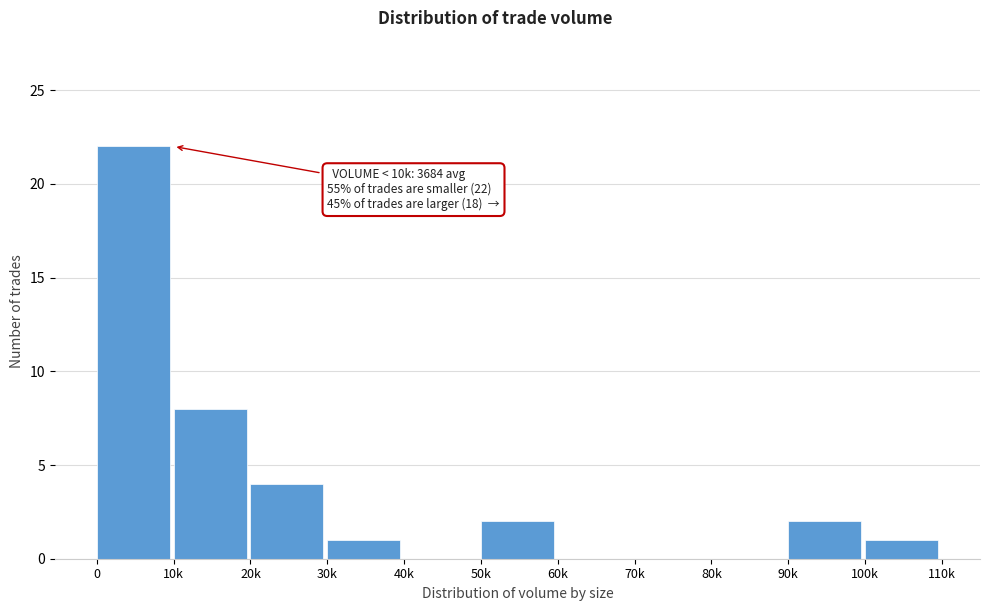

Reading right to left, transcribe all the data shown in this chart.

100k=1	90k=2	80k=0	70k=0	60k=0	50k=2	40k=0	30k=1	20k=4	10k=8	0=22